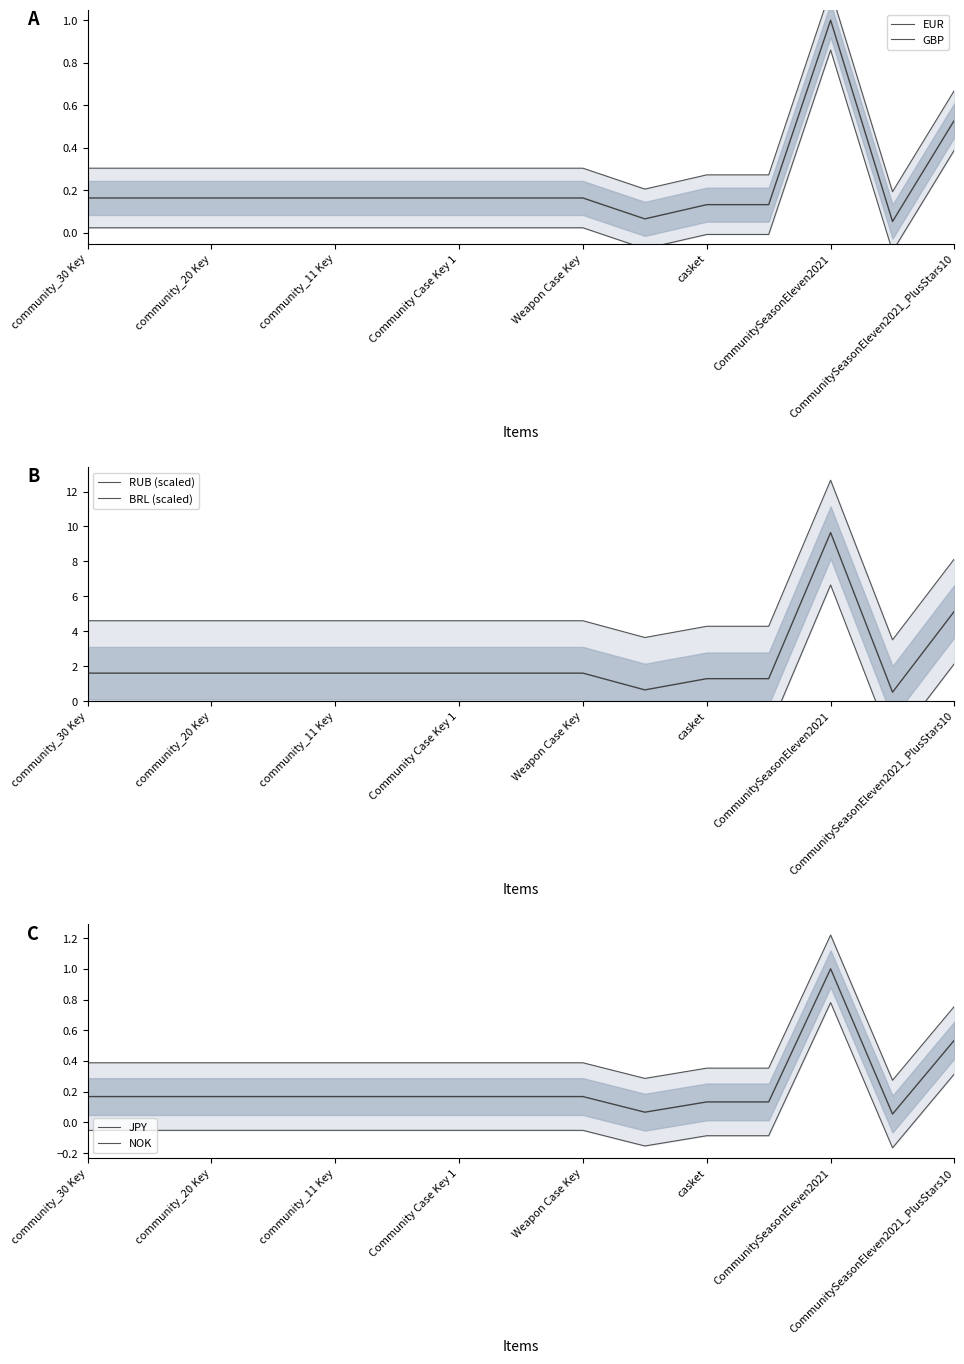

The value of JPY at community_30 Key is 0.4. True or false?

True